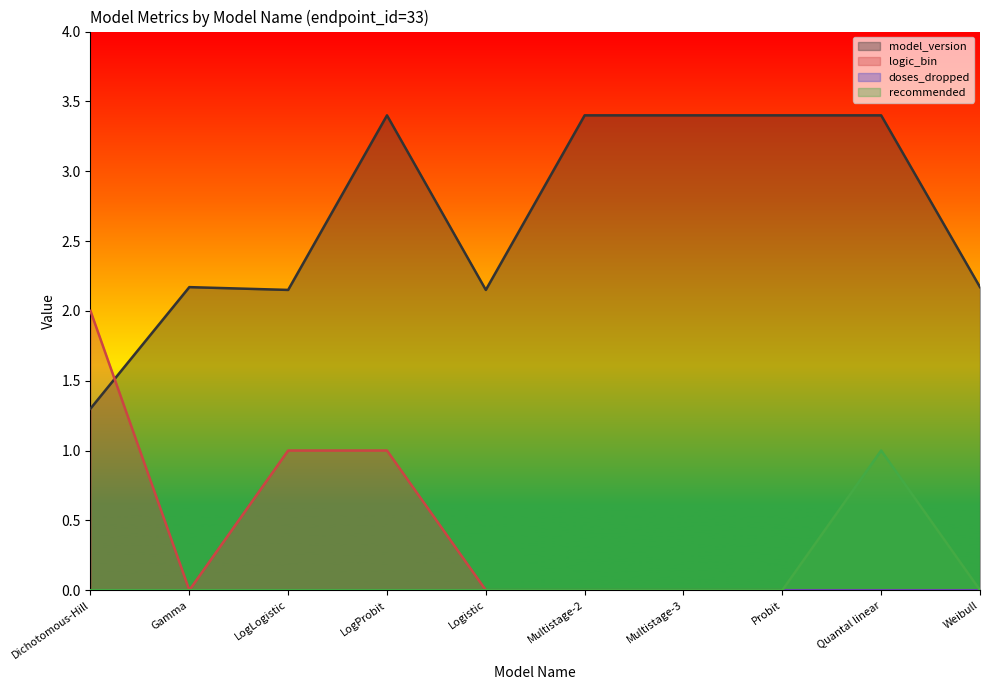

Does the chart display data point markers on the line(s)?

No